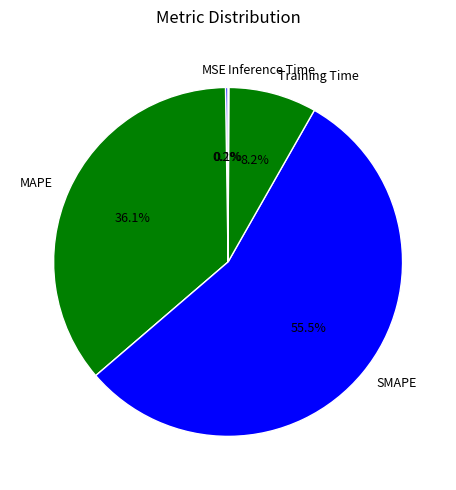

What percentage is NOT represented by MAPE?

63.9%